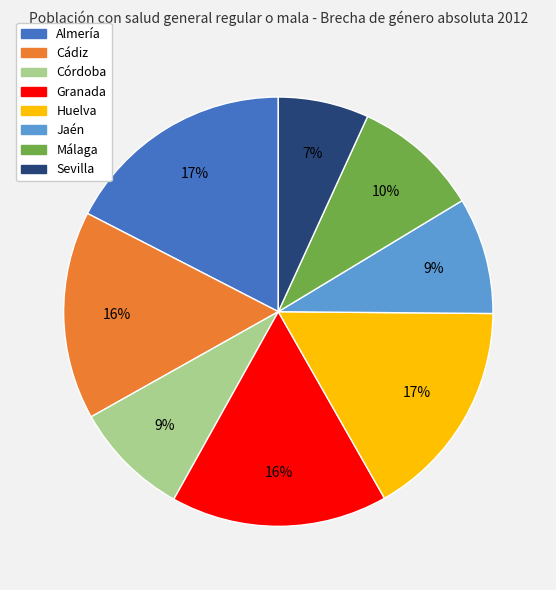

Is the sum of Cádiz and Jaén greater than half?

No